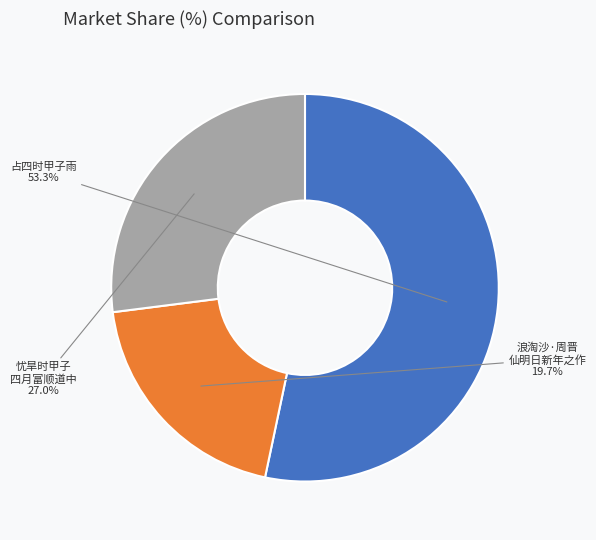

Which slice represents more than half of the pie?

占四时甲子雨